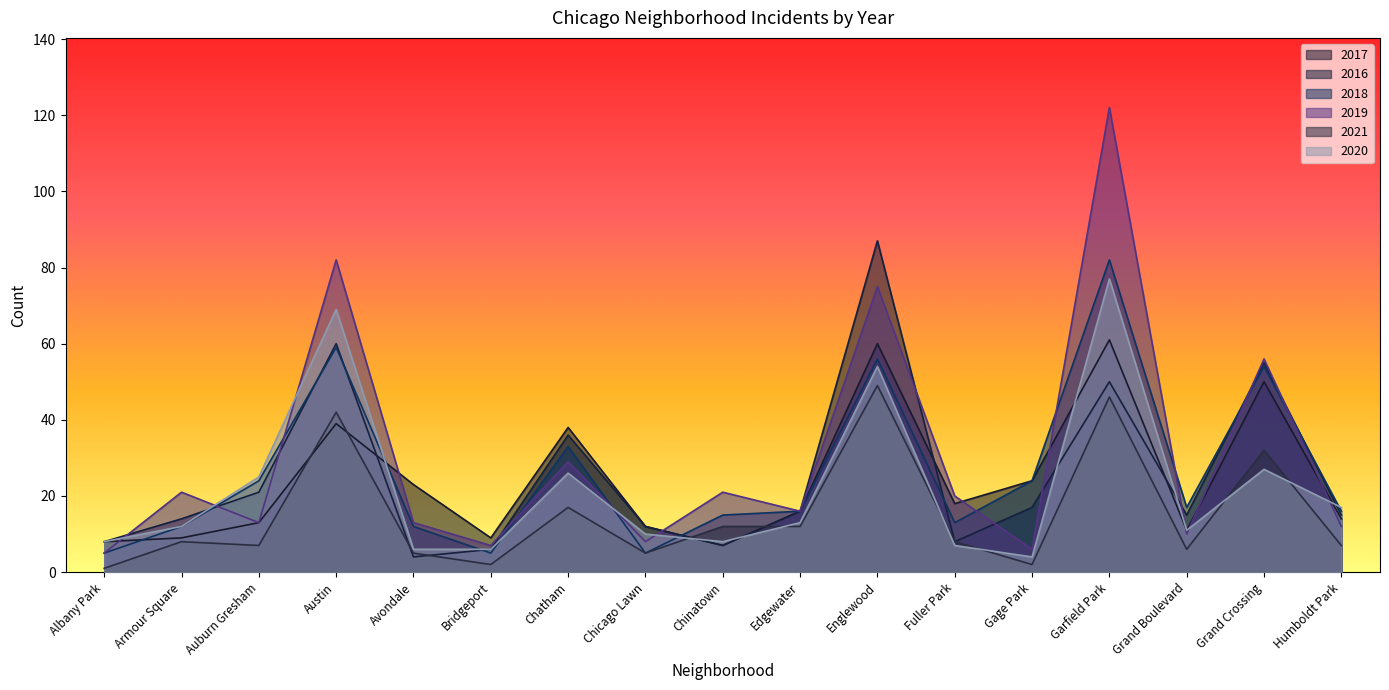

How many times do 2020 and 2018 cross each other?

6